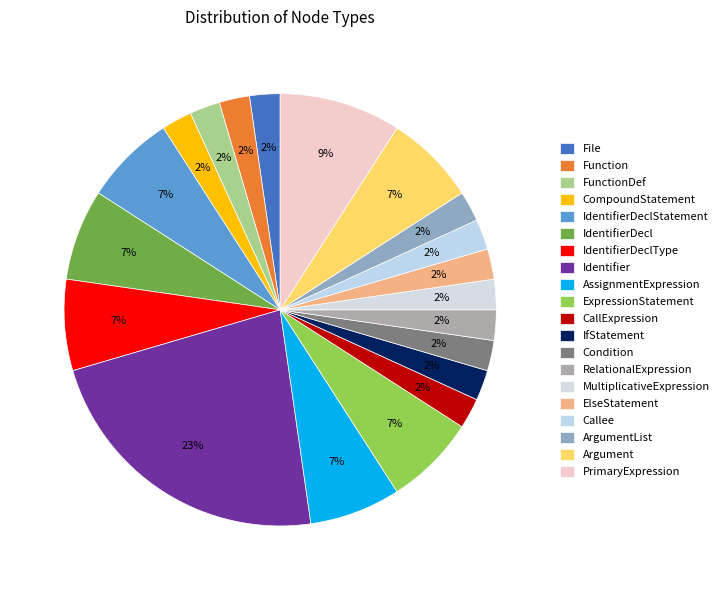

How many slices are in this pie chart?

20